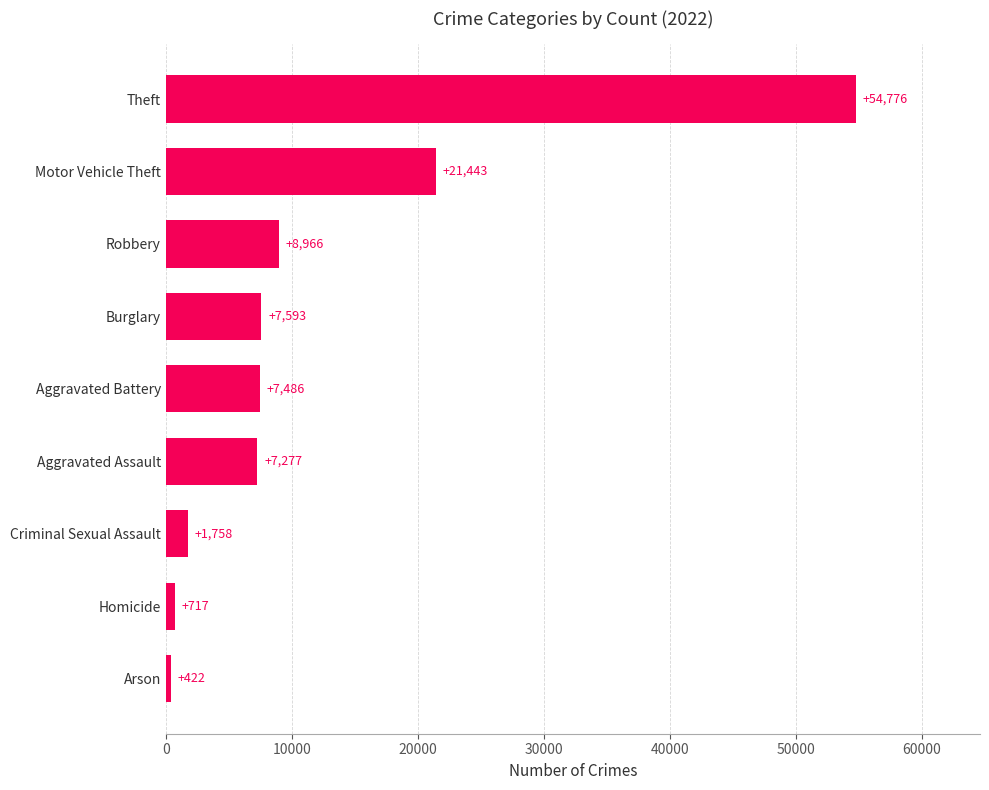

What is the change in value from Aggravated Battery to Burglary?

+107